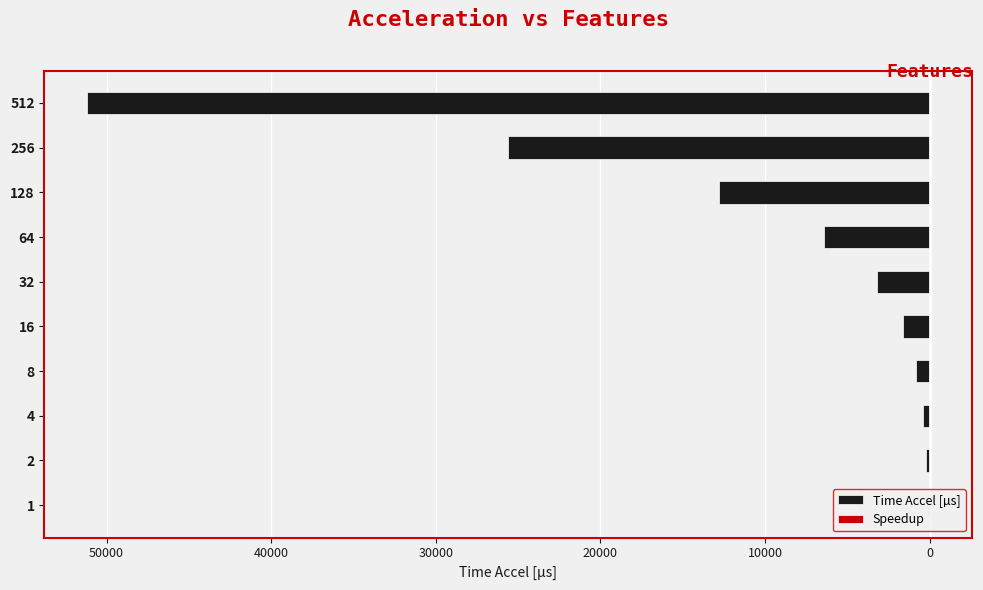

List the series in order of their overall mean, highest first.

Speedup, Time Accel [µs]